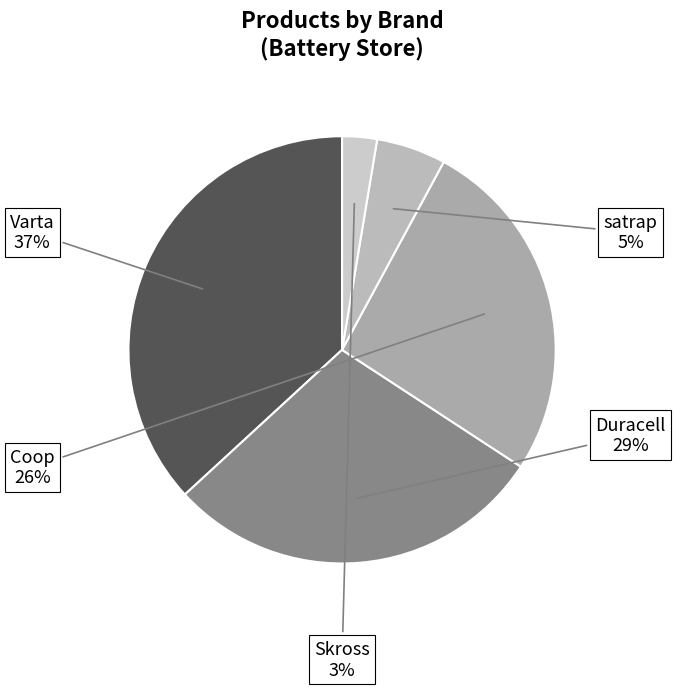

Rank the categories by value from lowest to highest.

Skross, satrap, Coop, Duracell, Varta